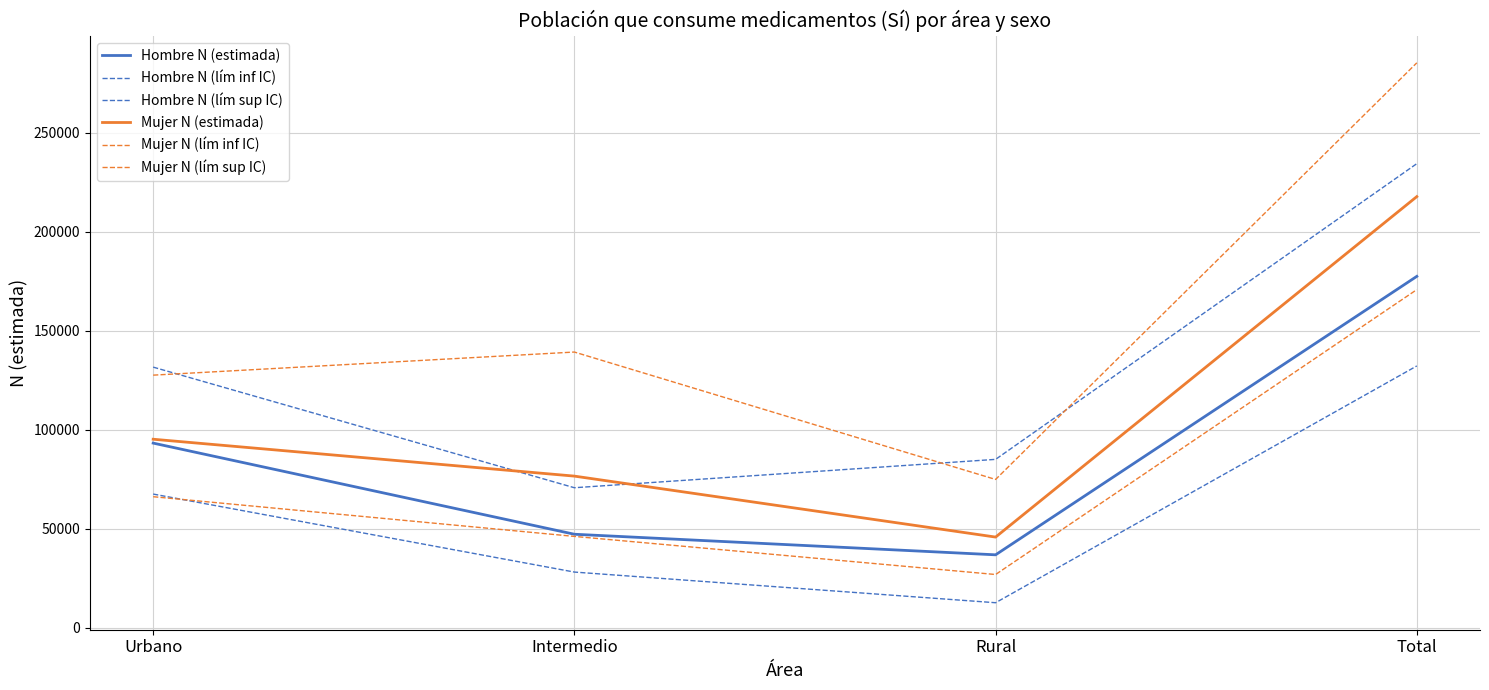

Rank the categories by Mujer N (lím inf IC) value from lowest to highest.

Rural, Intermedio, Urbano, Total